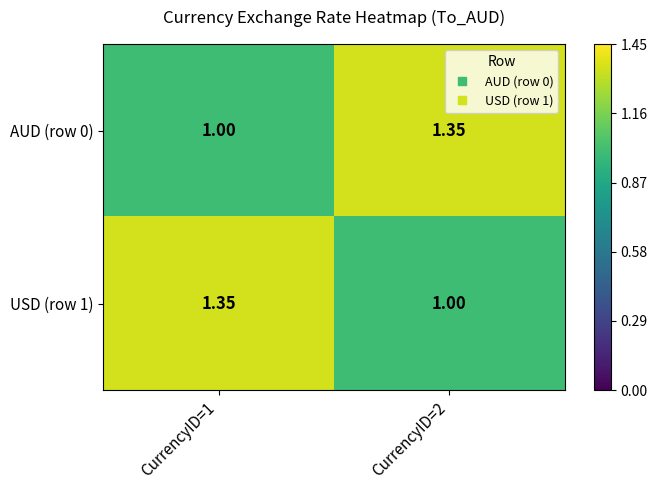

Is the value of AUD (row 0) at CurrencyID=1 greater than the value of USD (row 1) at CurrencyID=1?

No